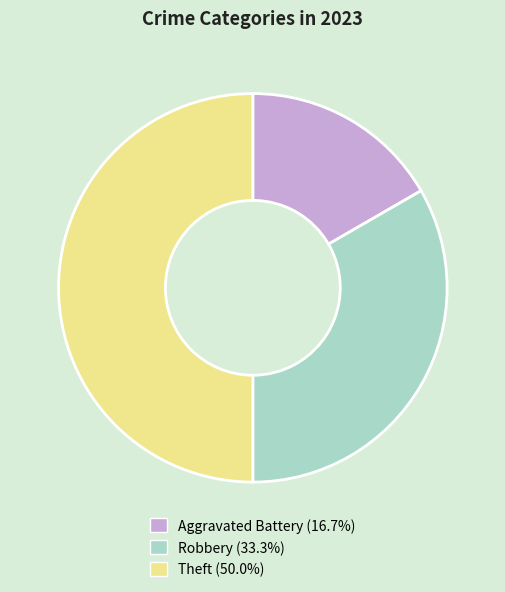

True or false: Robbery accounts for 33% of the total.

True